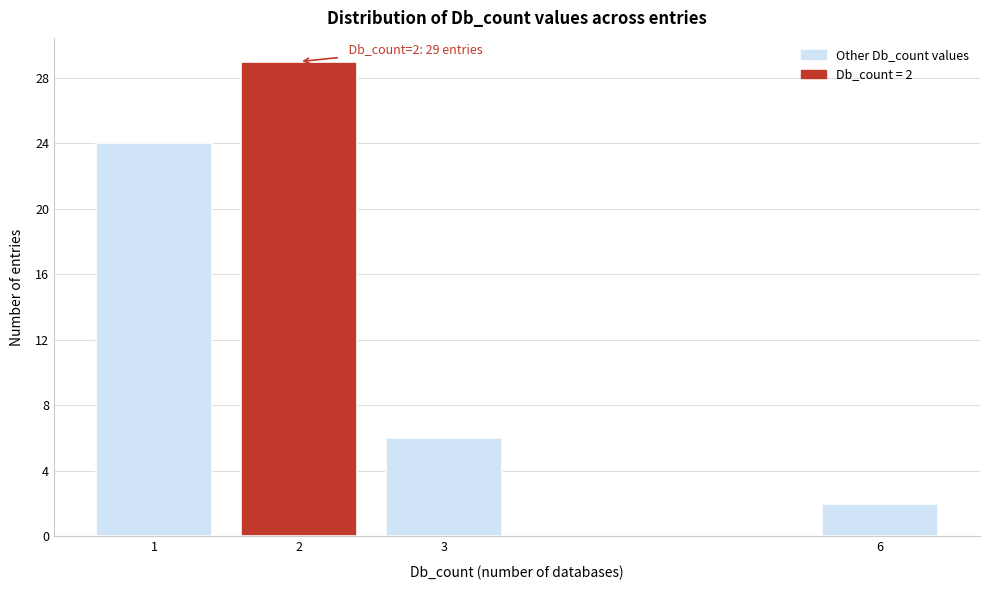

Reading left to right, extract all data points from this chart.

24	29	6	2